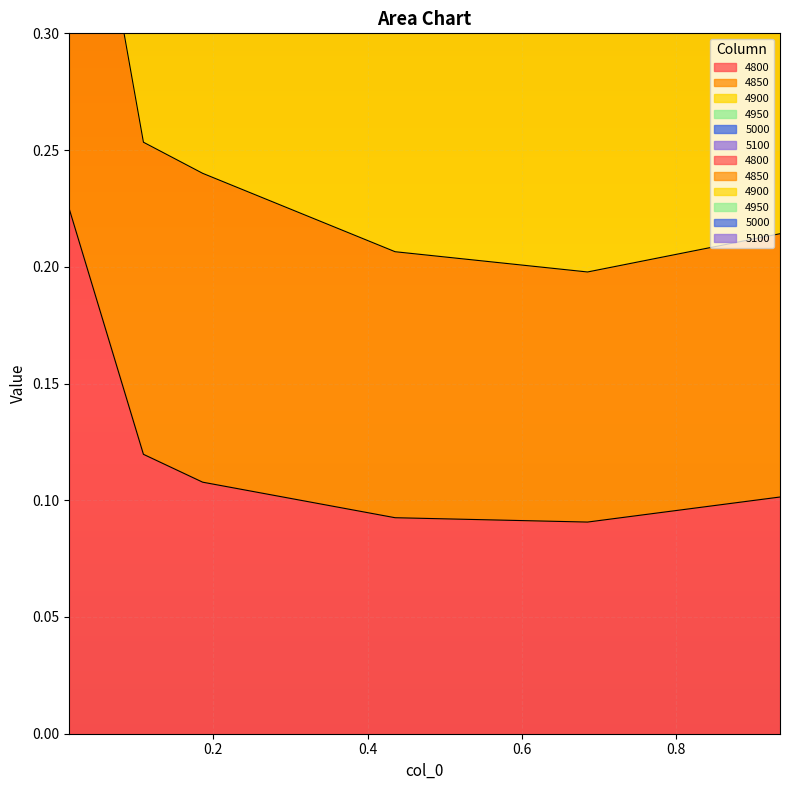

What value does the 4950 series have at 0.9342465753424658?

0.7